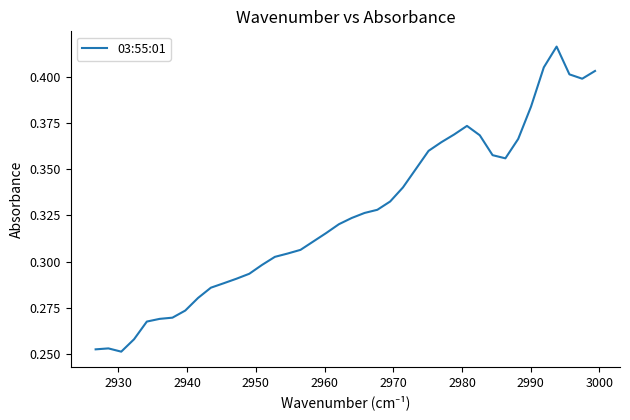

What is the smallest value displayed?

0.3